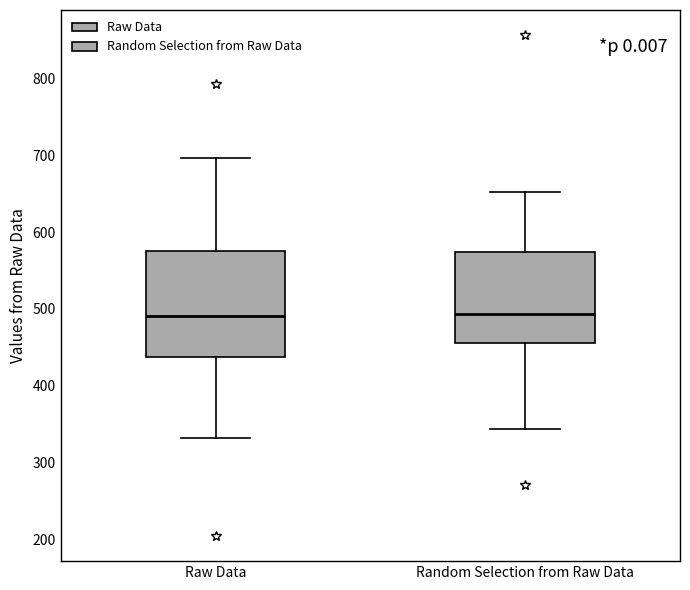

Reading left to right, transcribe this box plot: for each box, give where its median line is, the range the box spans, and where its two whiskers end, as read against the y-axis. The values are not printed on the chart, so give them approximately, as read against the axis.

Raw Data: median 490, box 440 to 580, whiskers 330 to 700
Random Selection from Raw Data: median 490, box 460 to 570, whiskers 340 to 650